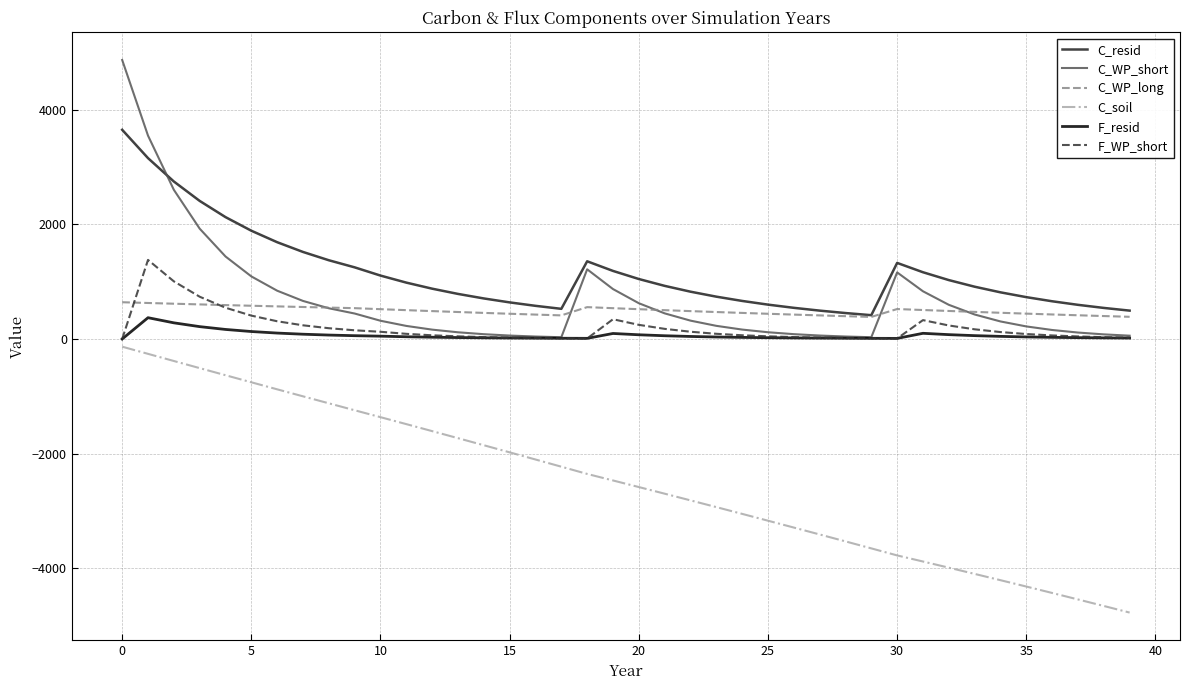

True or false: C_WP_long and F_resid cross at least once.

False